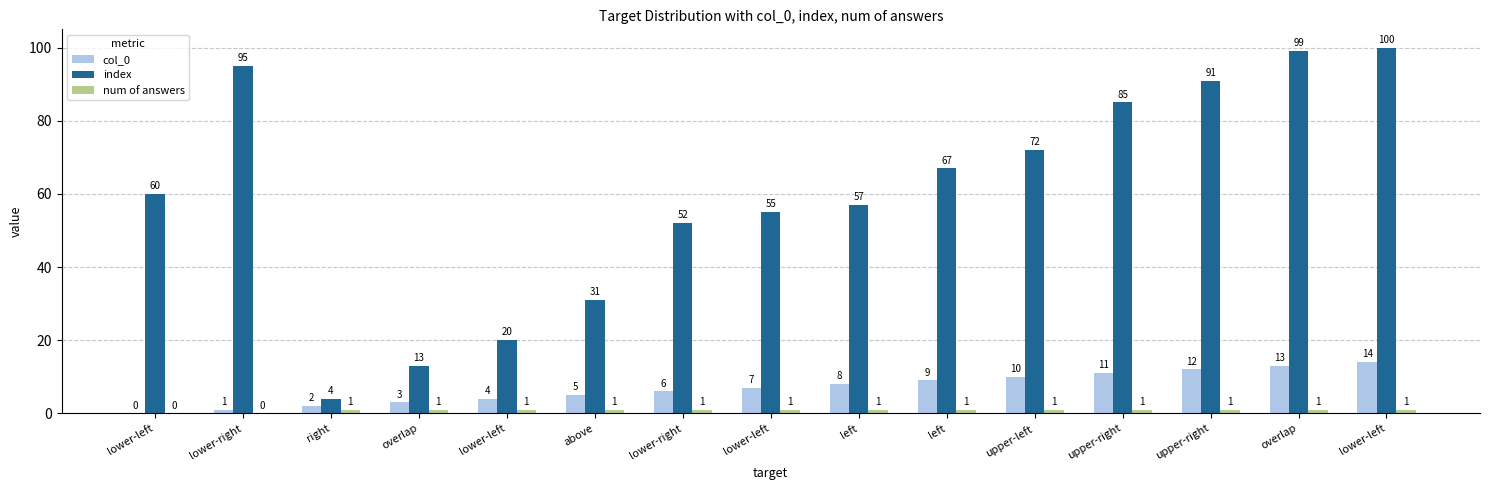

How many groups of bars are there?

15